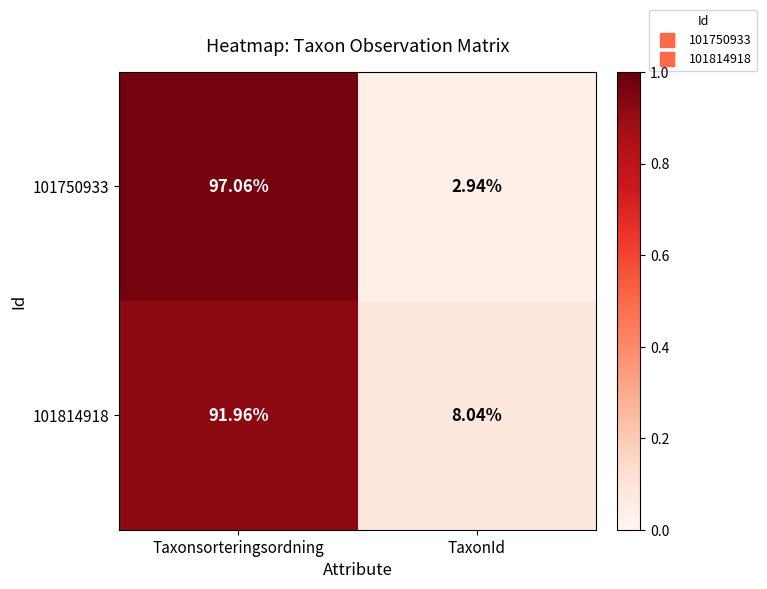

At TaxonId, list the series in order from largest to smallest.

101814918, 101750933